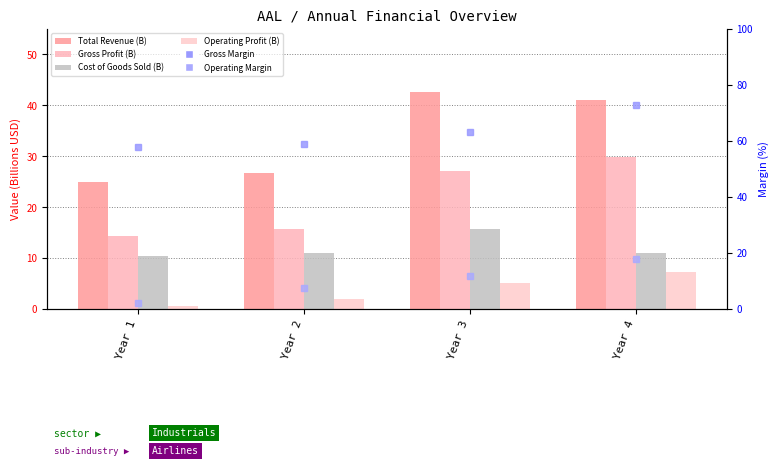

Rank the series by their maximum value, from lowest to highest.

Operating Profit (B), Cost of Goods Sold (B), Operating Margin, Gross Profit (B), Total Revenue (B), Gross Margin